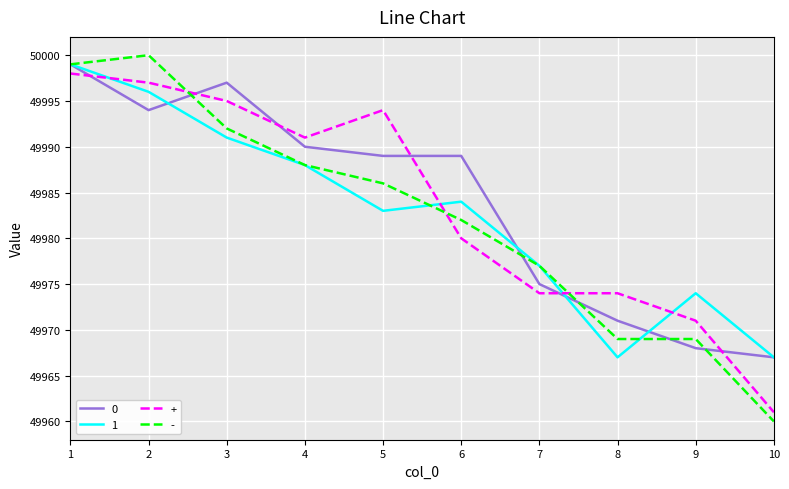

Read the 1 value at 5.

49983